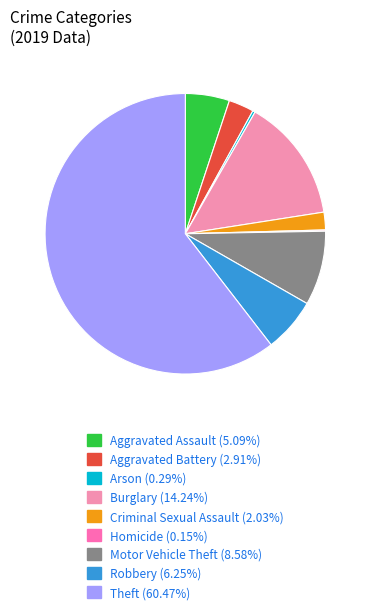

Rank the categories by value from highest to lowest.

Theft, Burglary, Motor Vehicle Theft, Robbery, Aggravated Assault, Aggravated Battery, Criminal Sexual Assault, Arson, Homicide